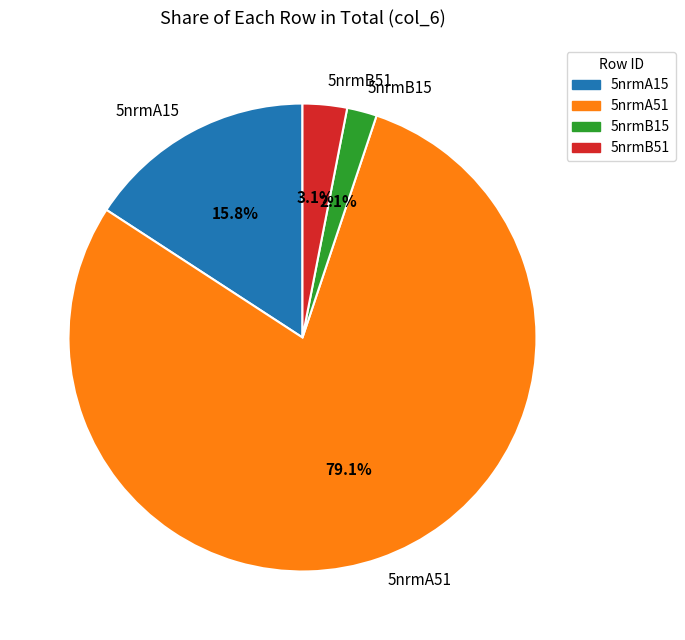

The 5nrmB15 slice represents 2% of the pie. True or false?

True